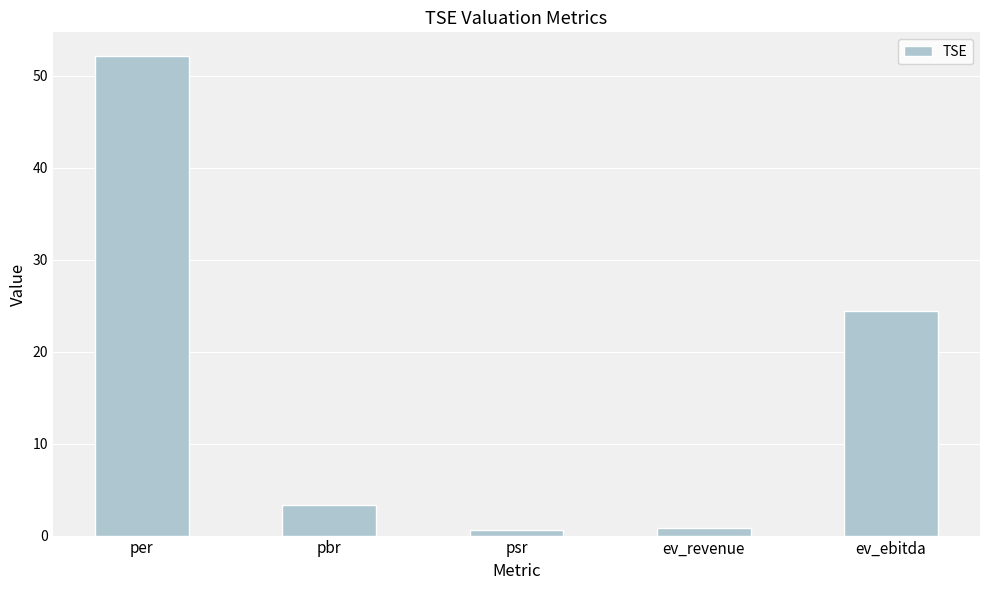

Does the chart contain any negative values?

No